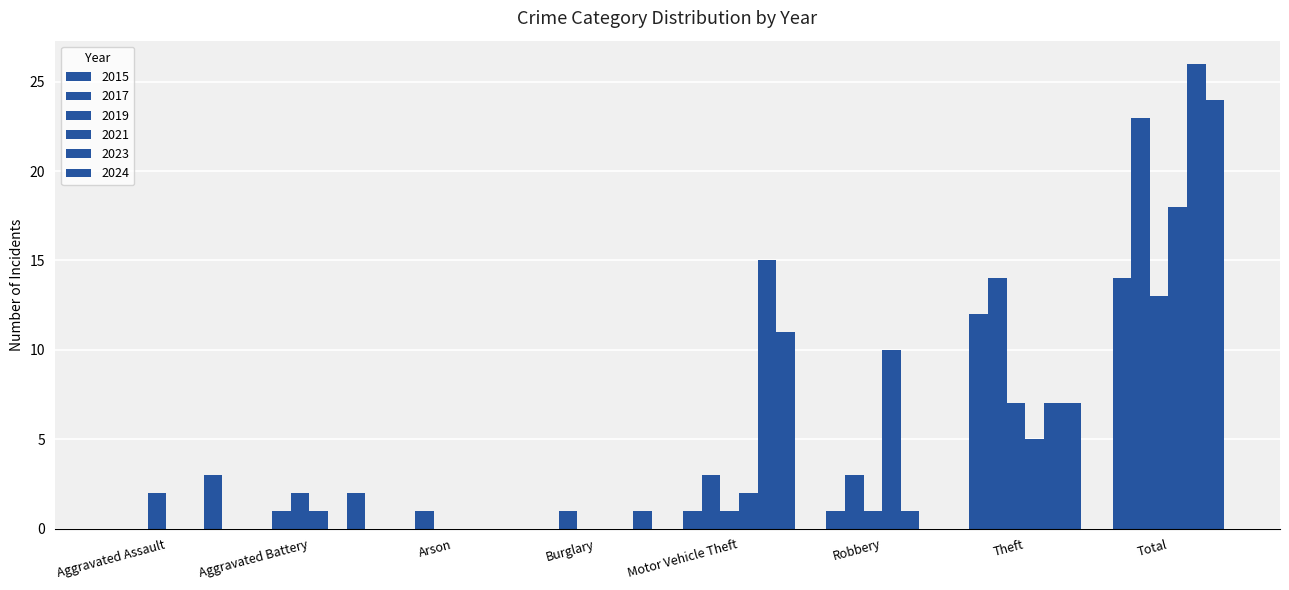

Are the bars horizontal?

No